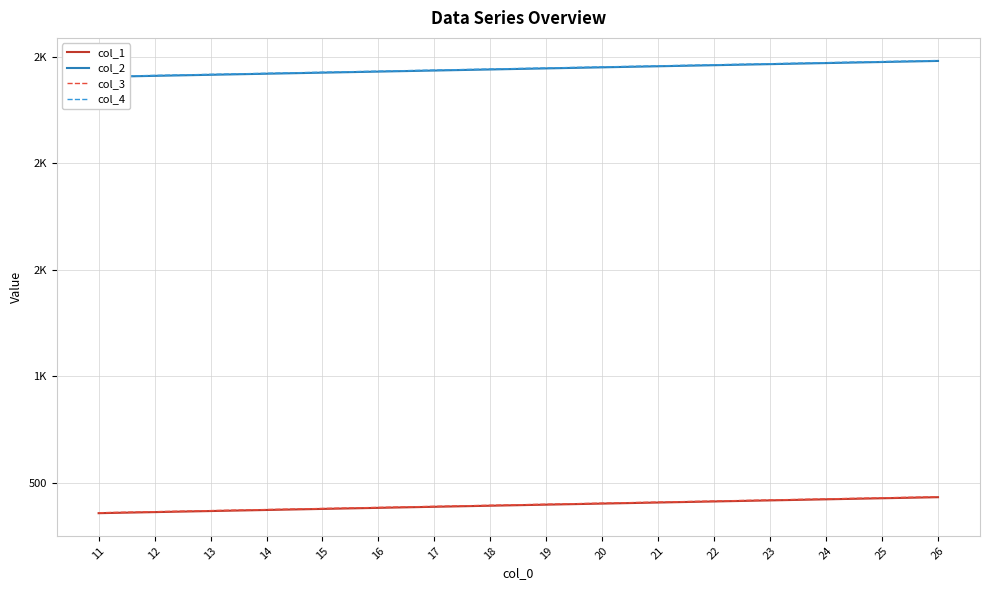

At which label does col_4 reach its peak?

26